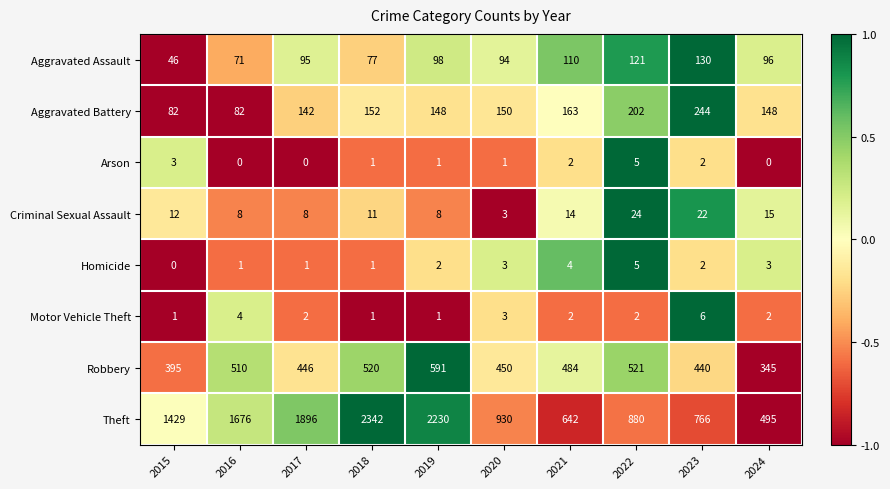

At which category does the chart reach its peak across all series?

2018